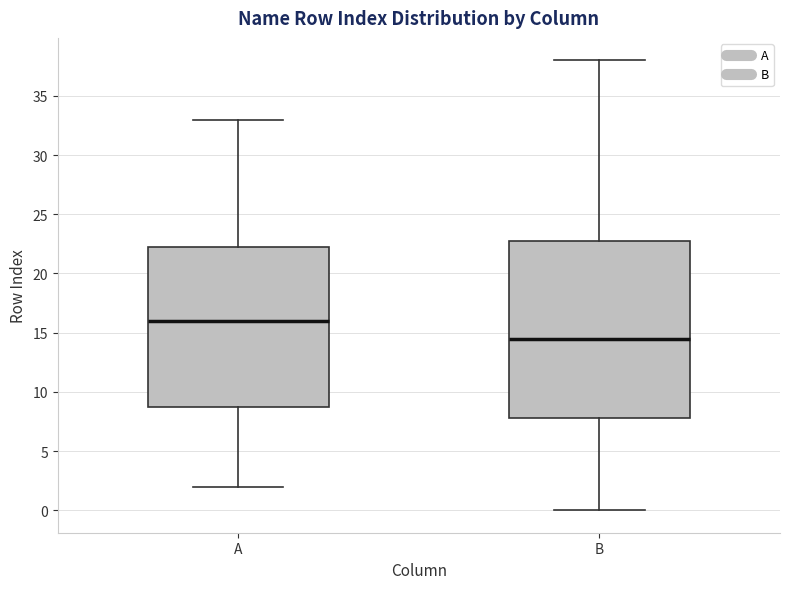

Reading left to right, read every box against the y-axis: the position of its median line, the range the box covers, and the ends of its whiskers. The values are not printed on the chart, so give them approximately, as read against the axis.

A: median 16.0, box 9.0 to 22.5, whiskers 2.0 to 33.0
B: median 14.5, box 8.0 to 23.0, whiskers 0.0 to 38.0